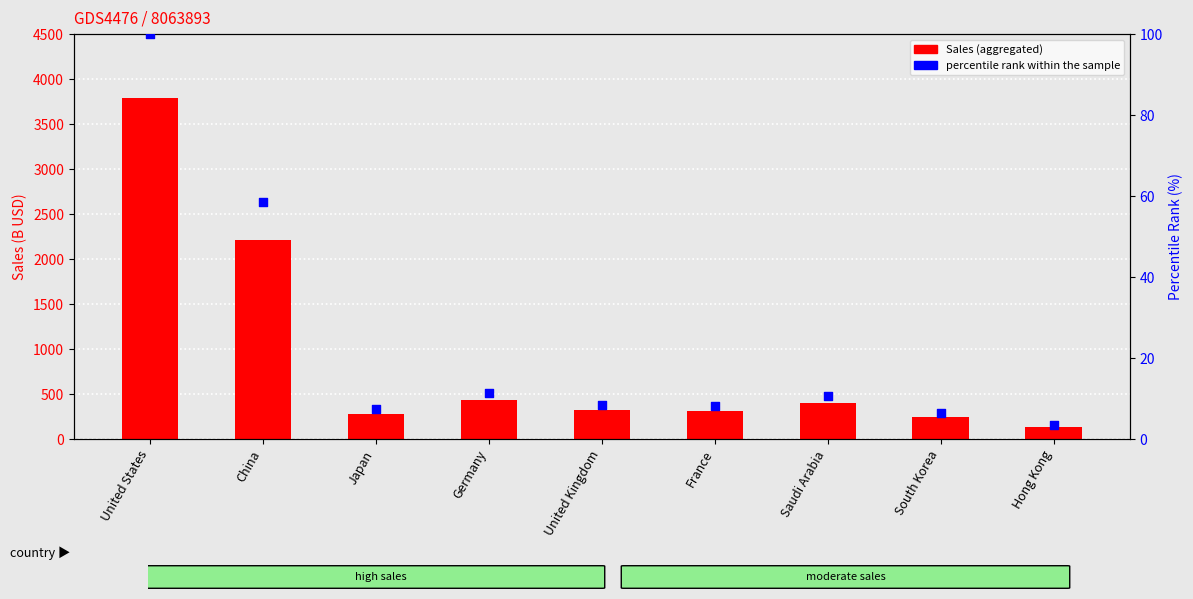

At which category is the sum across all series the highest?

United States